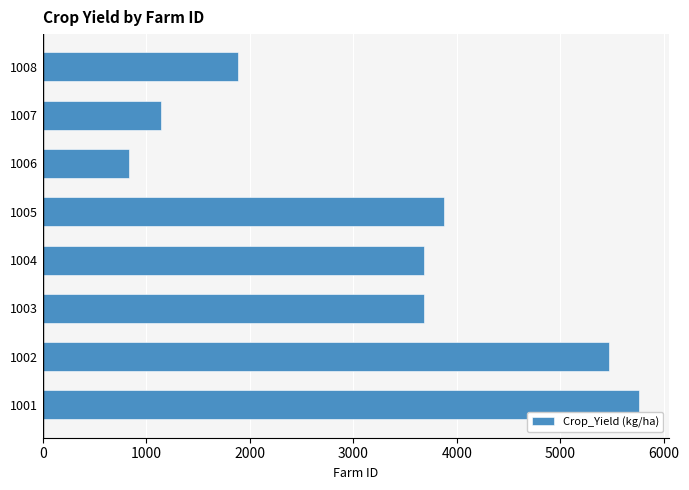

Between 1005 and 1001, which is larger?

1001